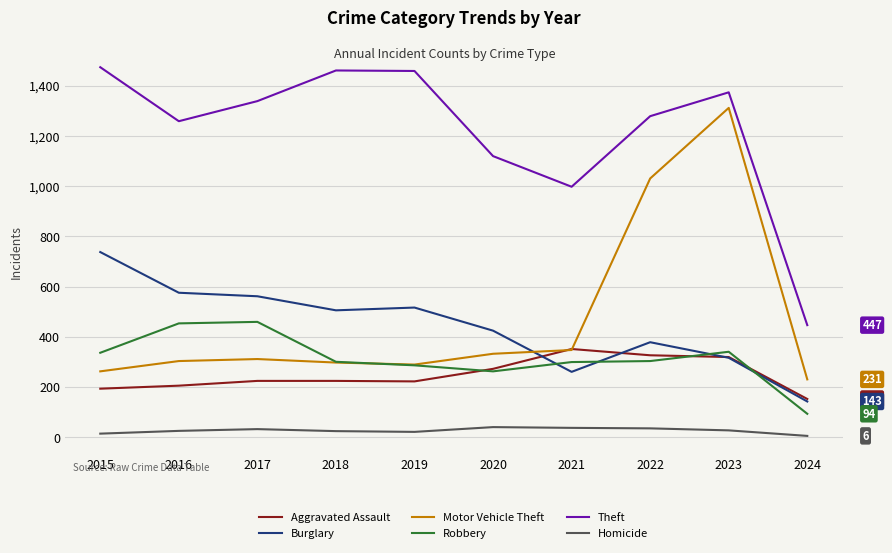

Where is Aggravated Assault nearest to the value 252?

2020